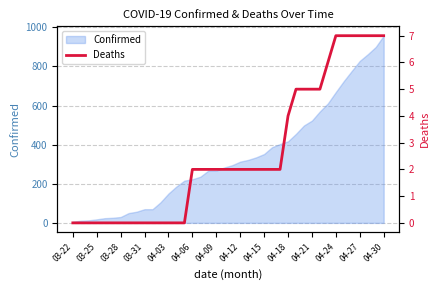

Is it true that Confirmed equals 114 at 03-31?

False